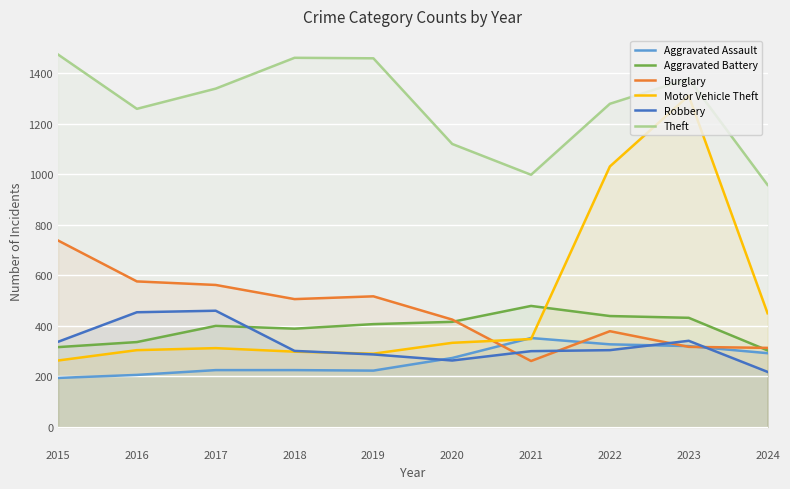

How many lines are shown in the chart?

6